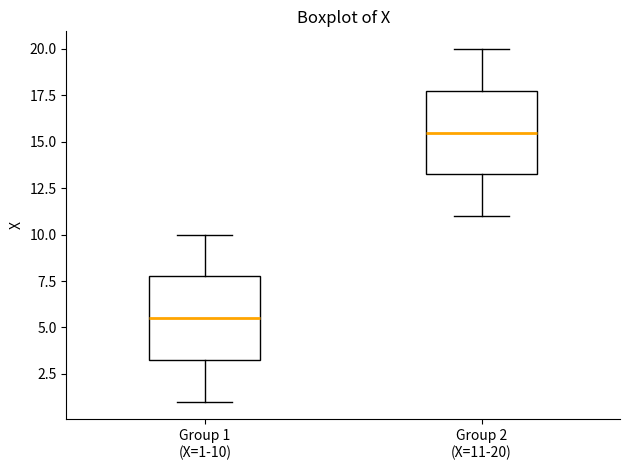

Reading left to right, read every box against the y-axis: the position of its median line, the range the box covers, and the ends of its whiskers. The values are not printed on the chart, so give them approximately, as read against the axis.

Group 1 (X=1-10): median 5.5, box 3.5 to 8.0, whiskers 1.0 to 10.0
Group 2 (X=11-20): median 15.5, box 13.5 to 18.0, whiskers 11.0 to 20.0